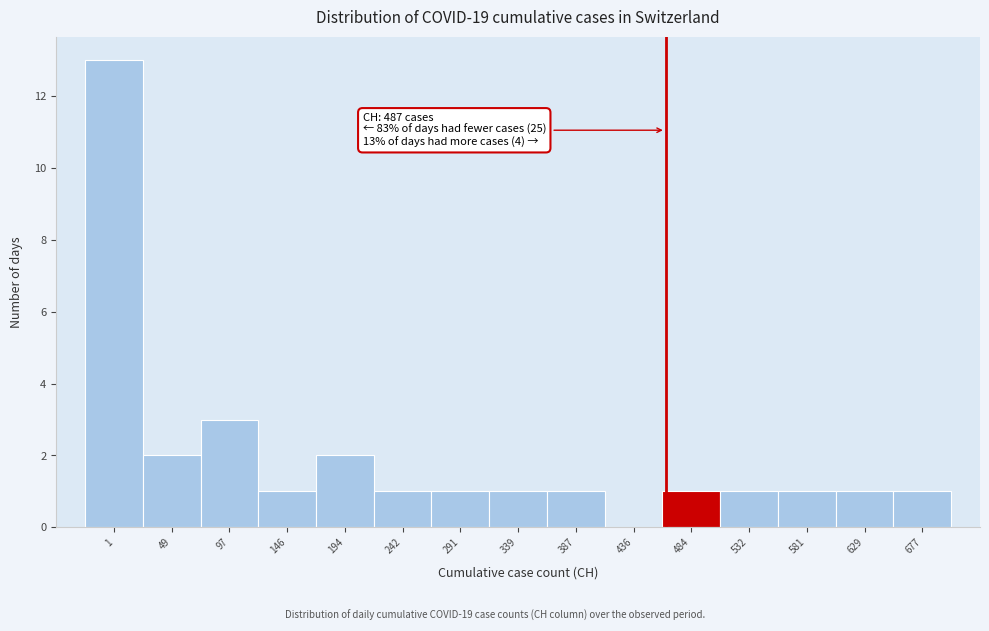

Reading right to left, what are all the values shown in this chart?

677=1	629=1	581=1	532=1	484=1	436=0	387=1	339=1	291=1	242=1	194=2	146=1	97=3	49=2	1=13